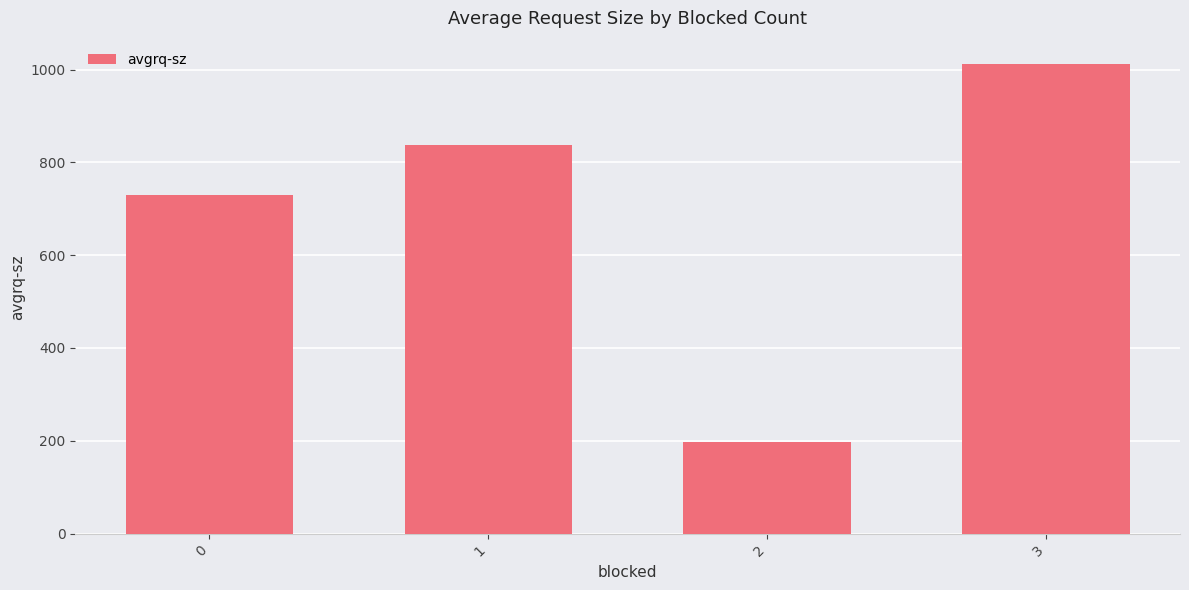

True or false: the data shows 1510.9 at 3.

False